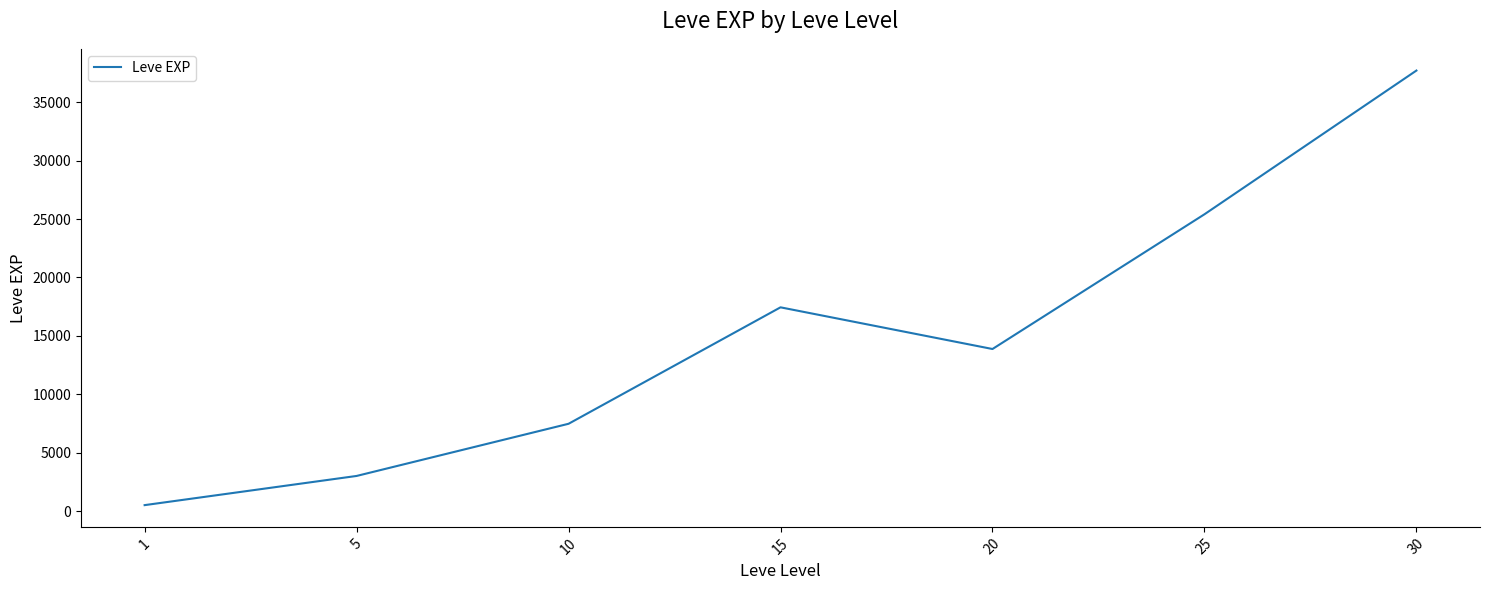

Does the chart have visible grid lines?

No